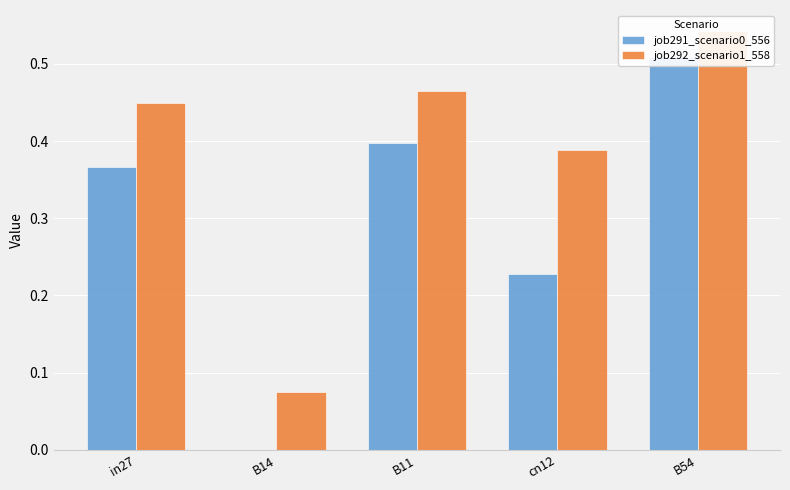

What is the difference between the highest and lowest values at in27?

0.1